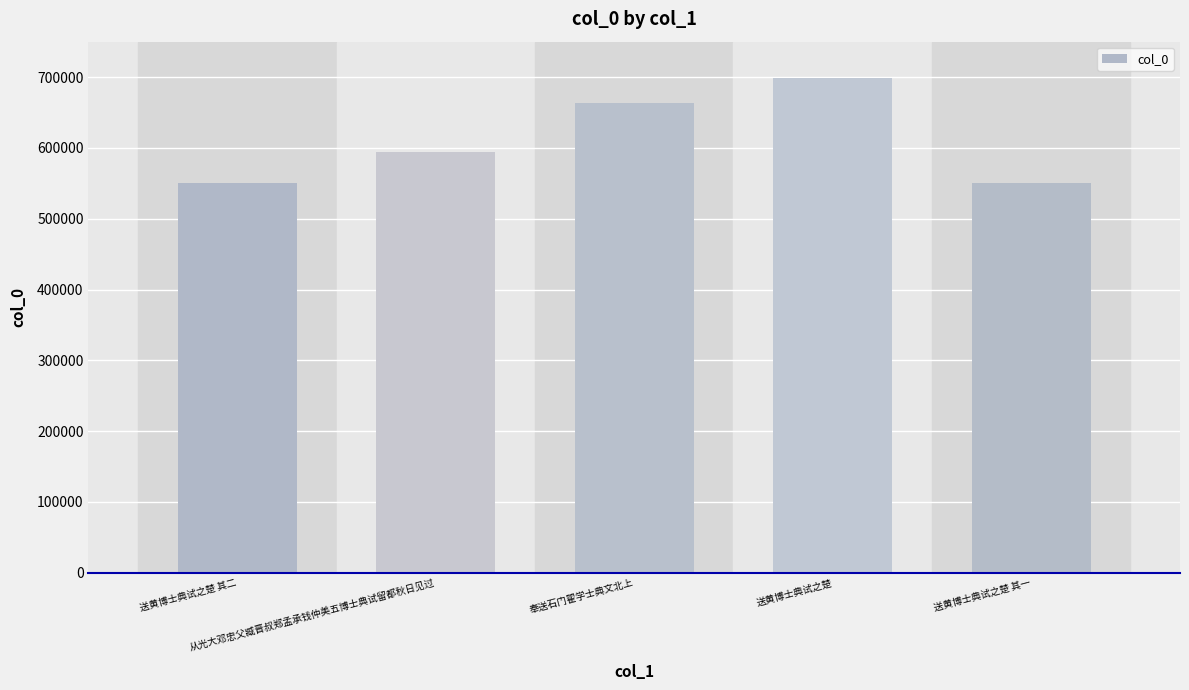

What is the greatest value displayed?

699006